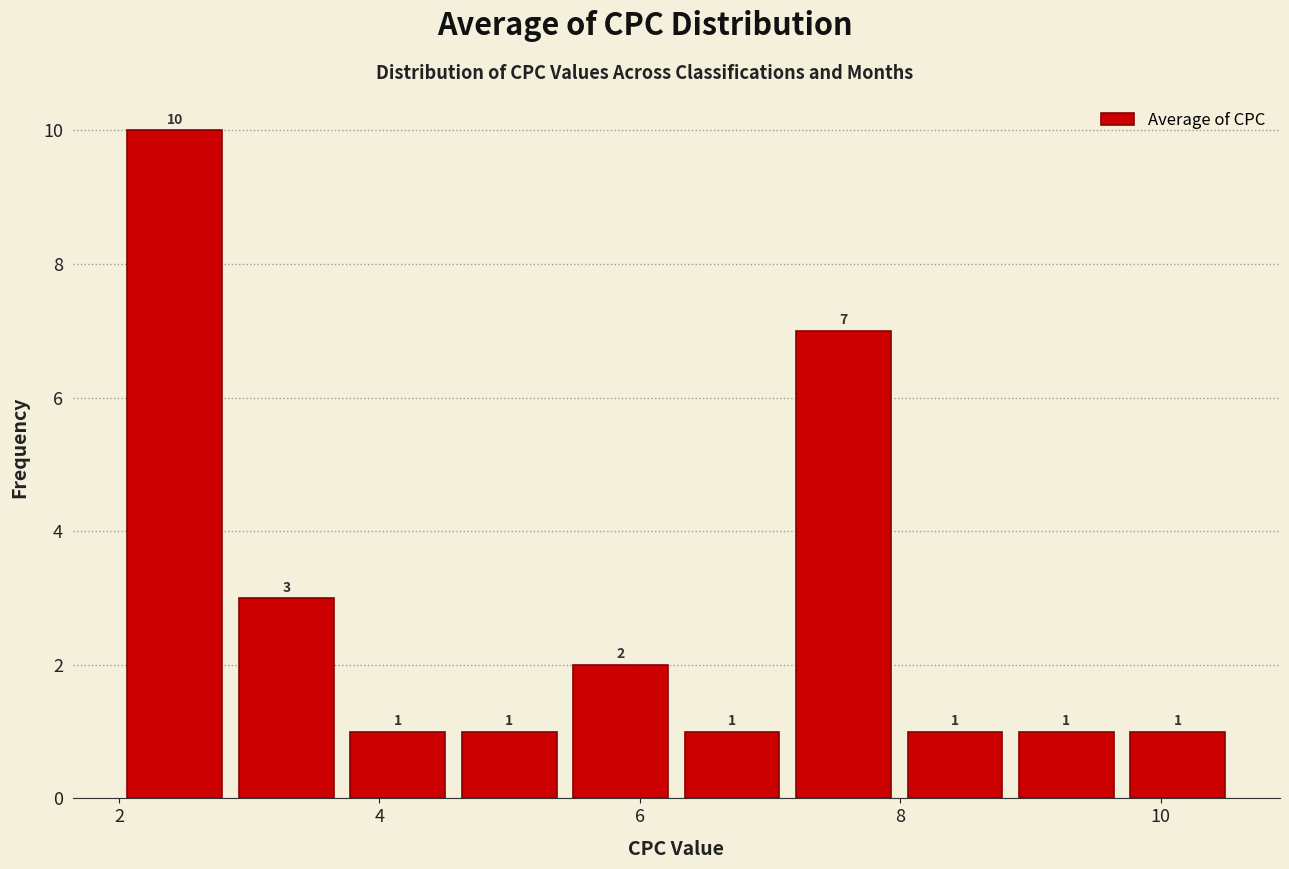

What is the height of the bar covering 6.2 to 7.2 on the x-axis? The bar edges are not printed on the chart, so give them approximately, as read against the axis.

1